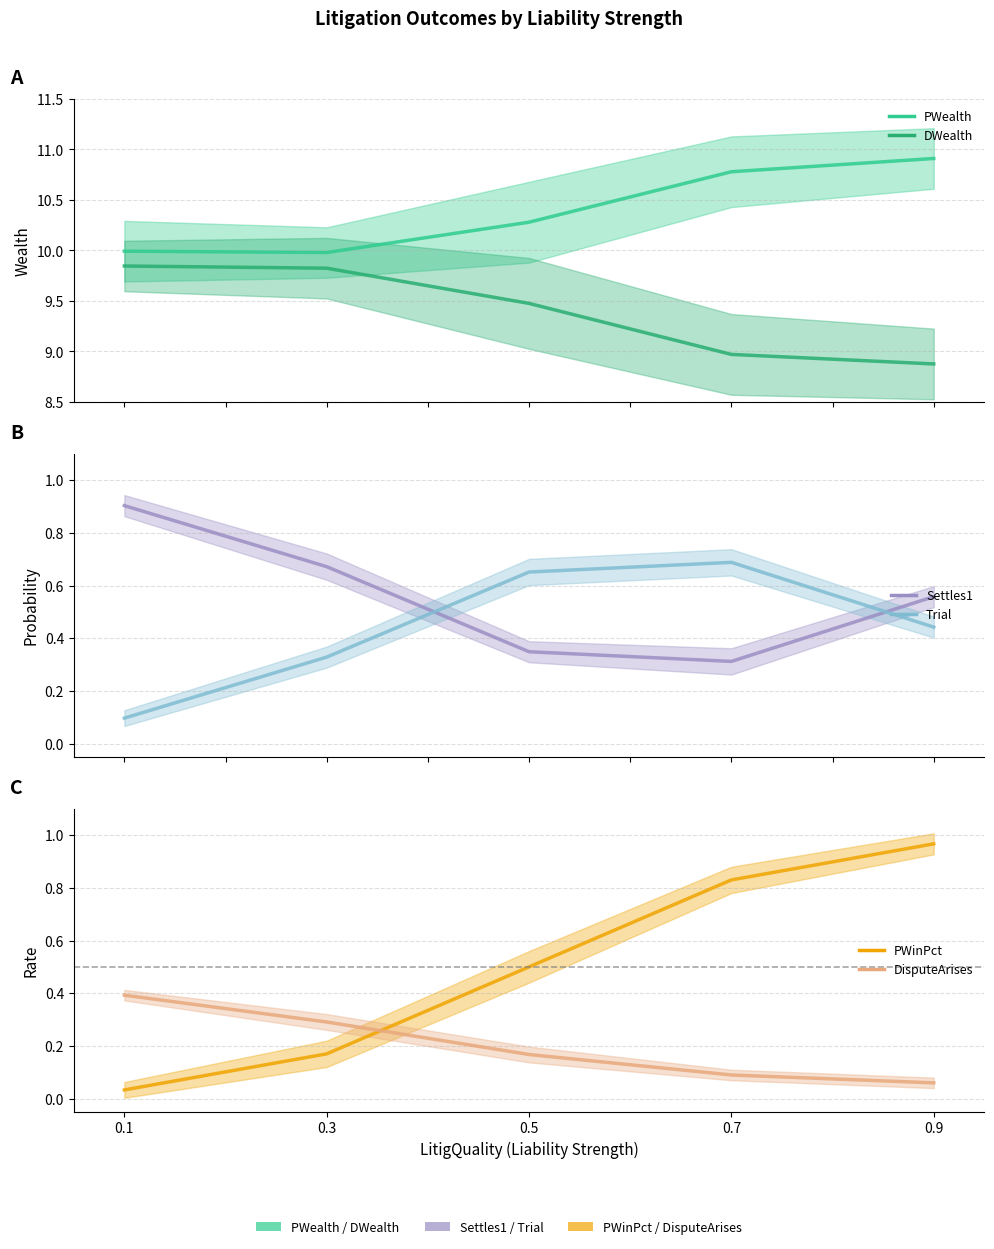

What is the difference between the highest and lowest values at 0.7?

10.7